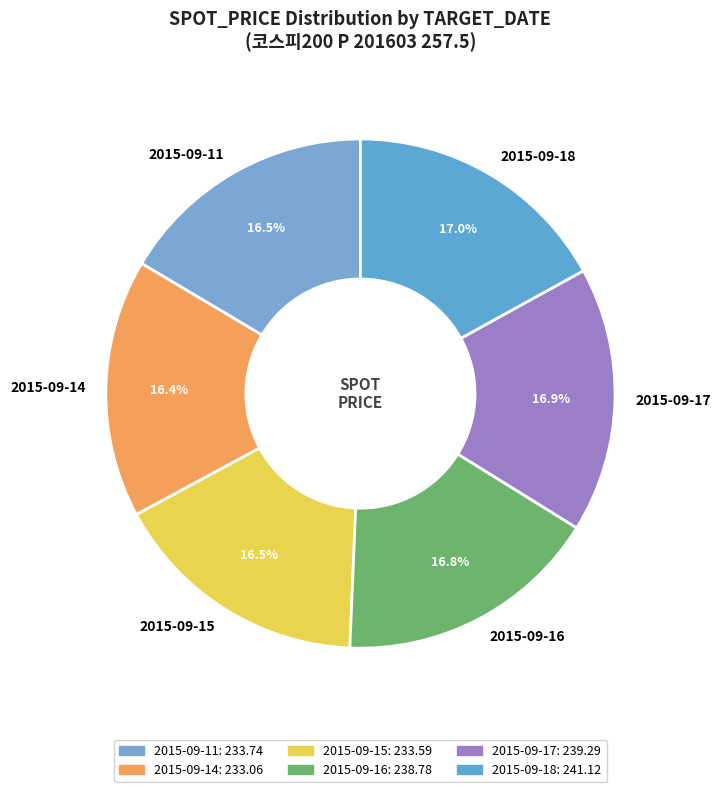

How much of the chart is everything except 2015-09-14?

83.6%